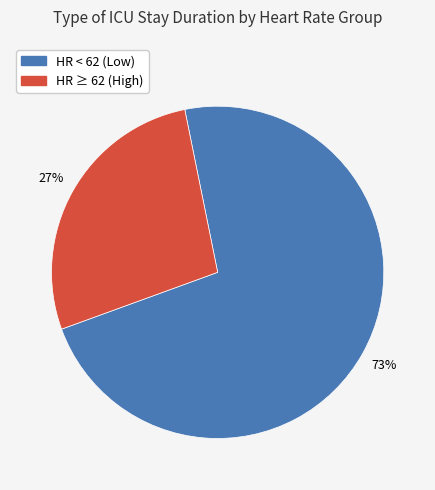

Does any single category account for the majority?

Yes